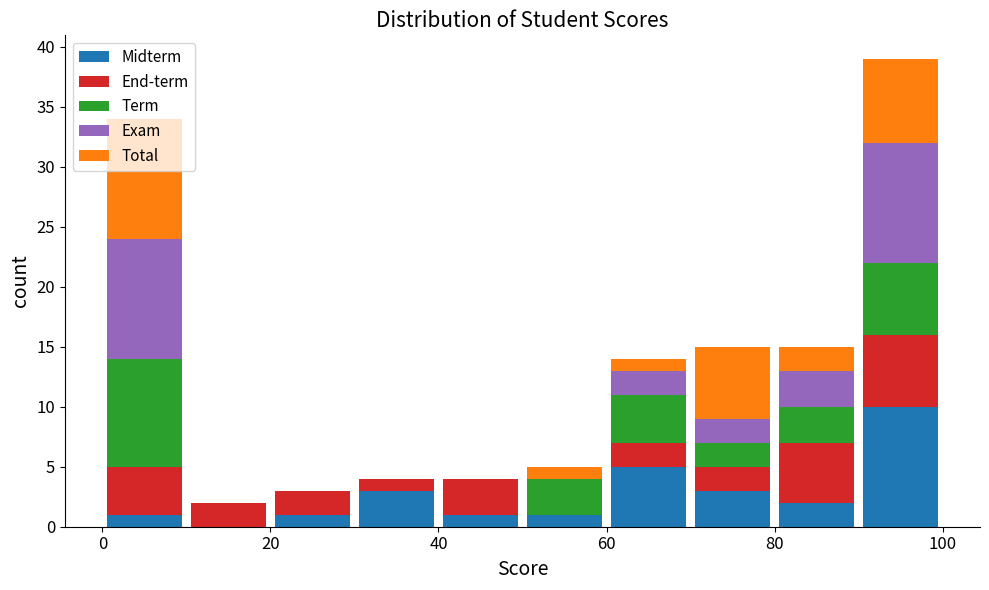

Reading left to right, list every stacked bar in this chart as the range it spans on the x-axis followed by its total height. The values are not printed on the chart, so give them approximately, as read against the axis.

0 to 10: 34
10 to 20: 2
20 to 30: 3
30 to 40: 4
40 to 50: 4
50 to 60: 5
60 to 70: 14
70 to 80: 15
80 to 90: 15
90 to 100: 39